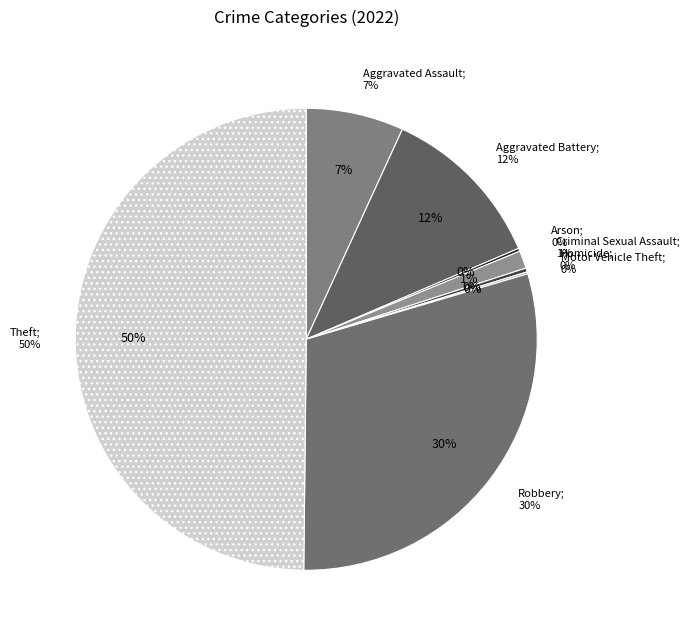

How many segments does this pie chart have?

8